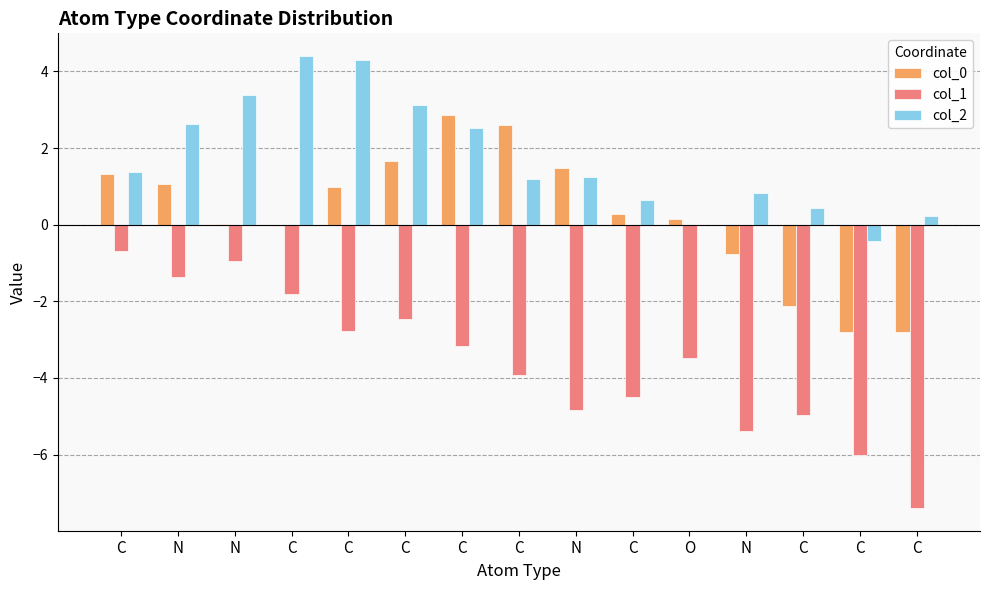

Are the bars grouped side by side (vs. stacked)?

Yes